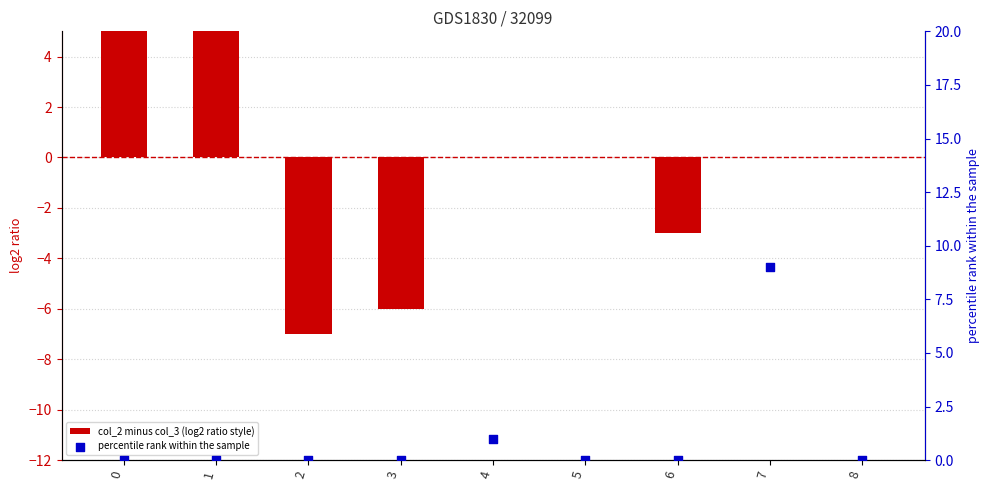

At which category is the sum across all series the highest?

1